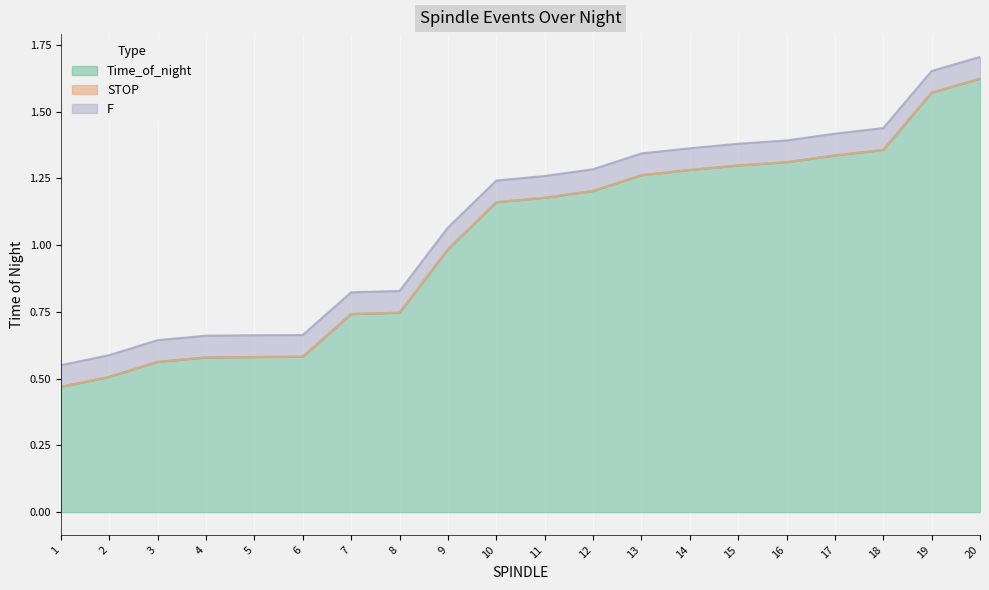

Between 8 and 20, which series saw the biggest shift?

Time_of_night